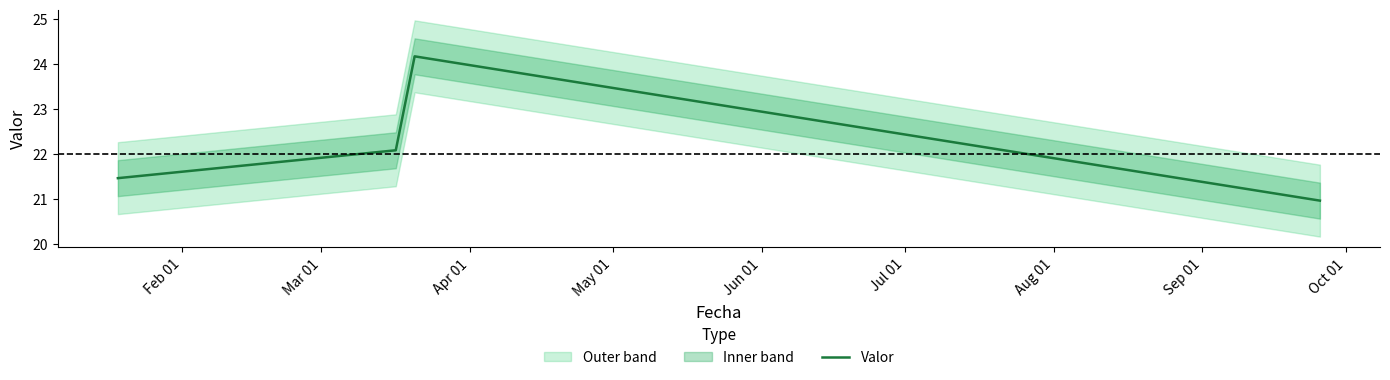

How many interior local peaks does the Valor series have?

1